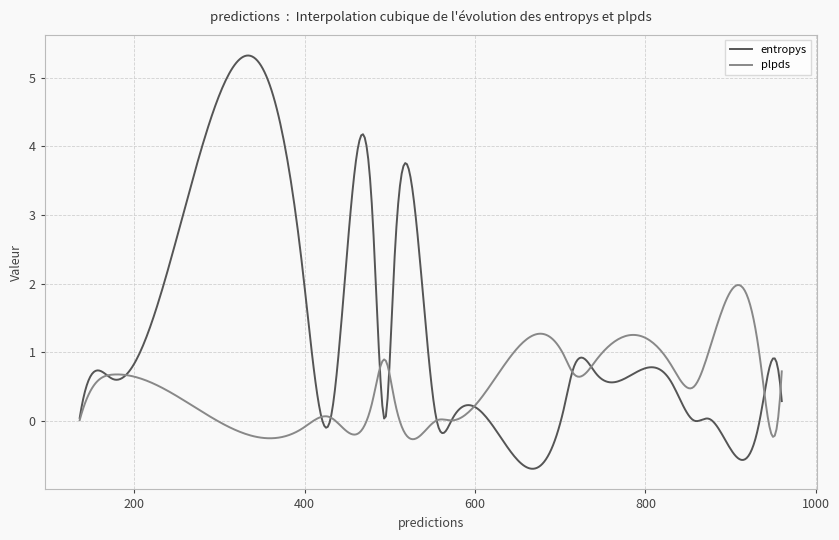

What is the difference between the maximum and minimum values in the plpds series?

2.2